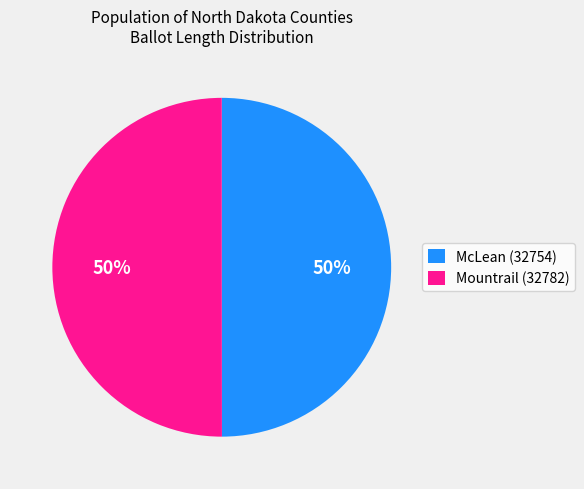

What is the ratio of the value at McLean (32754) to the value at Mountrail (32782)?

1.0